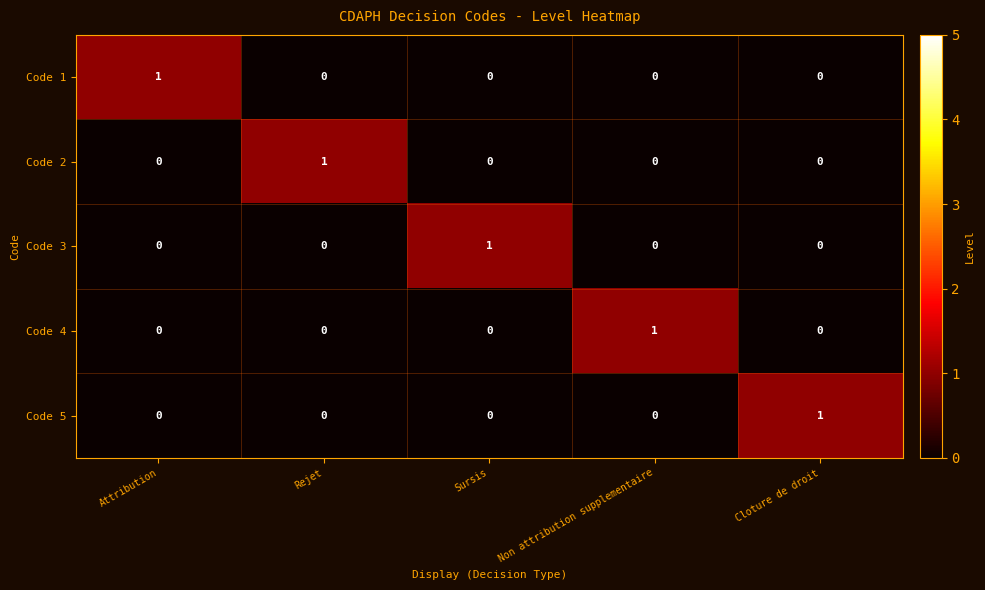

What is the difference between the highest and lowest values at Attribution?

1